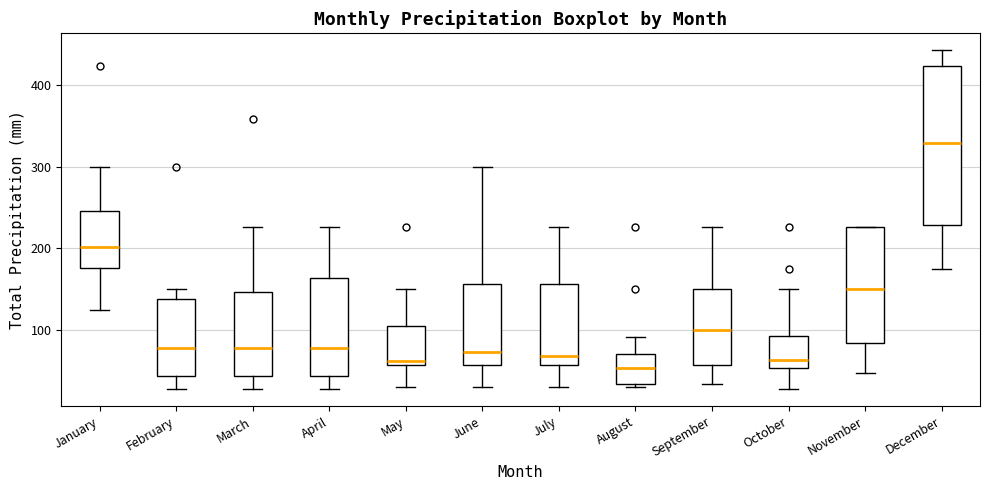

Where is the upper edge of the box for September on the y-axis? The values are not printed on the chart, so give them approximately, as read against the axis.

150